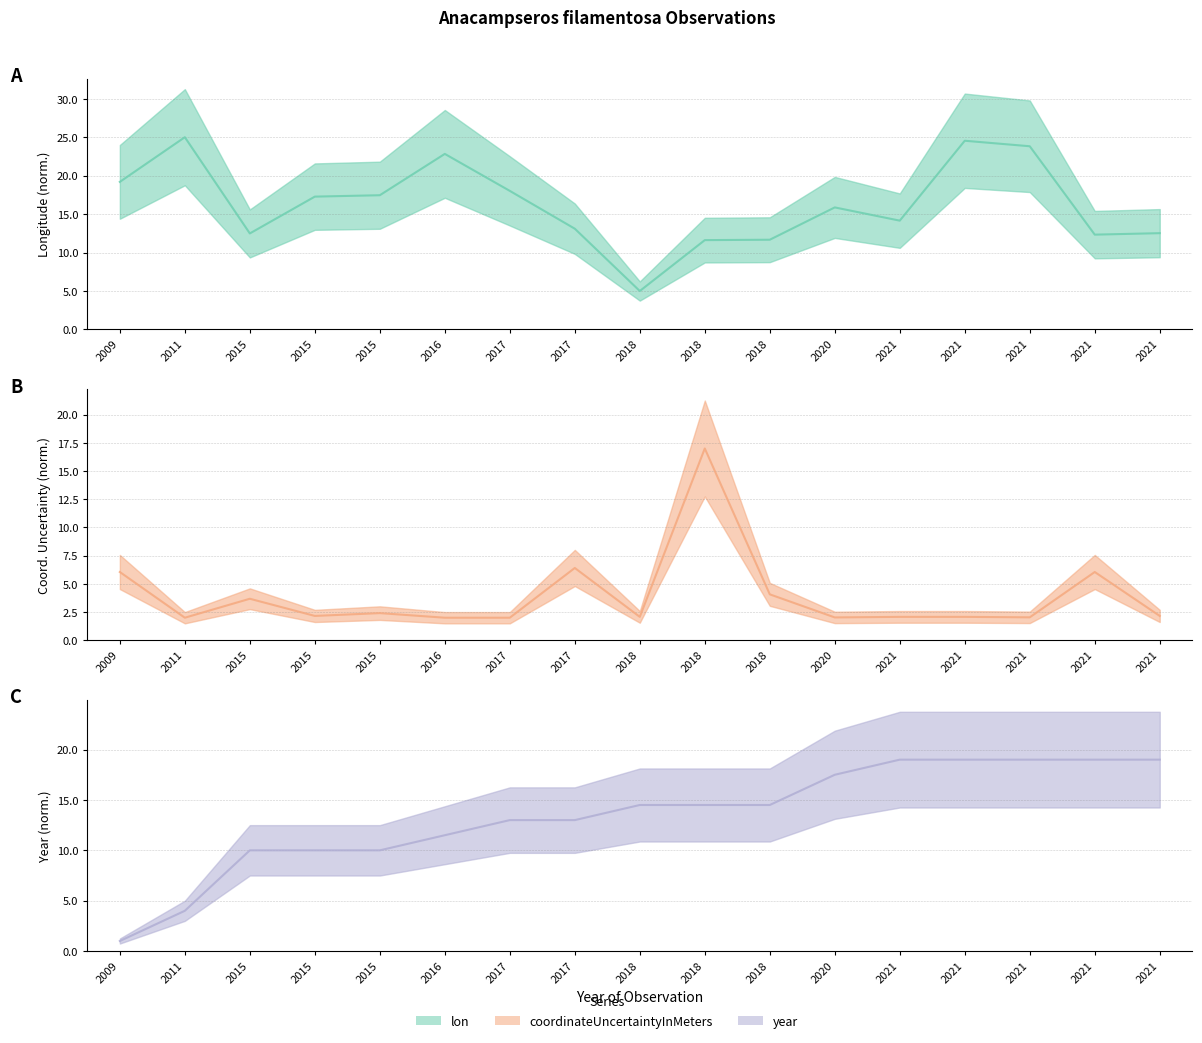

Rank the series by their maximum value, from highest to lowest.

lon, year, coordinateUncertaintyInMeters